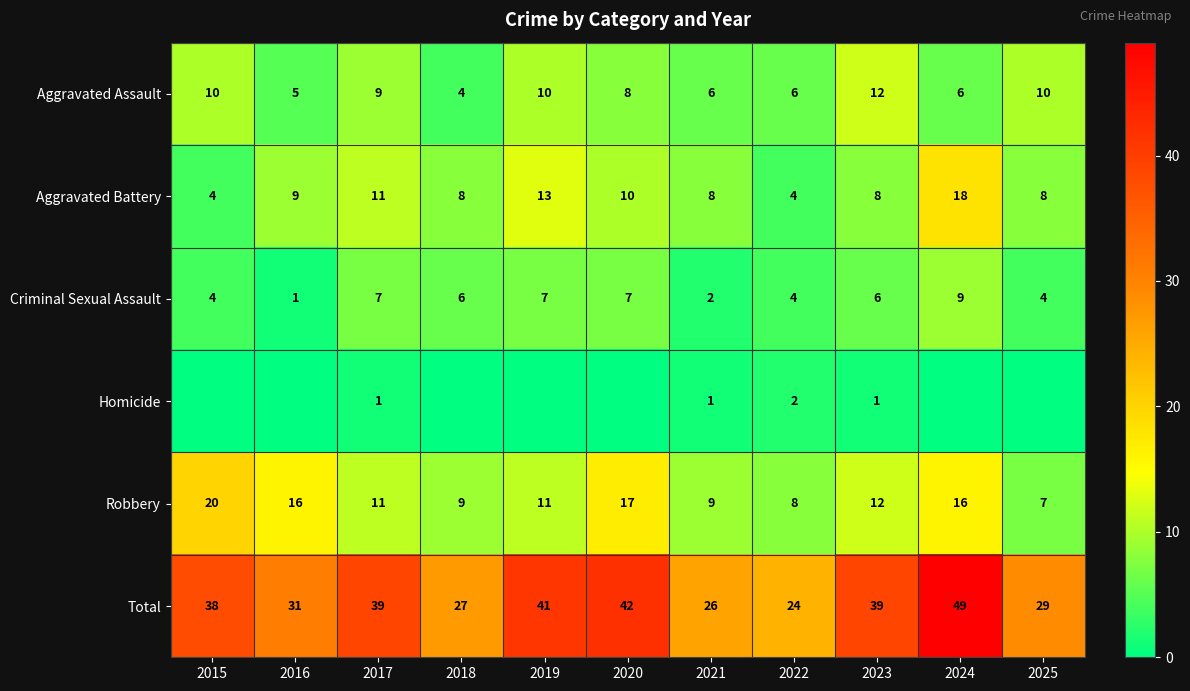

At which category does the chart reach its peak across all series?

2024